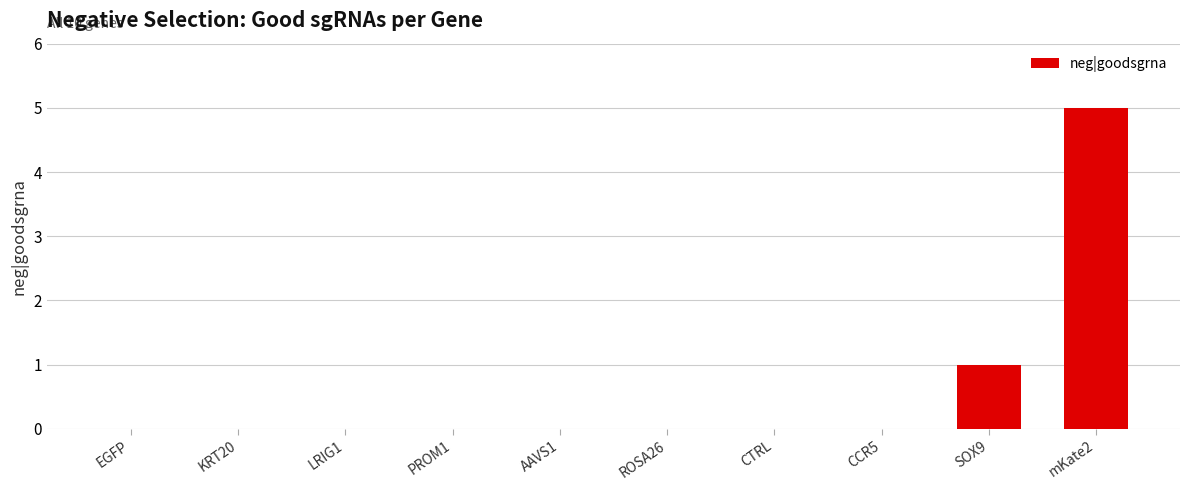

What is the sum of all values?

6